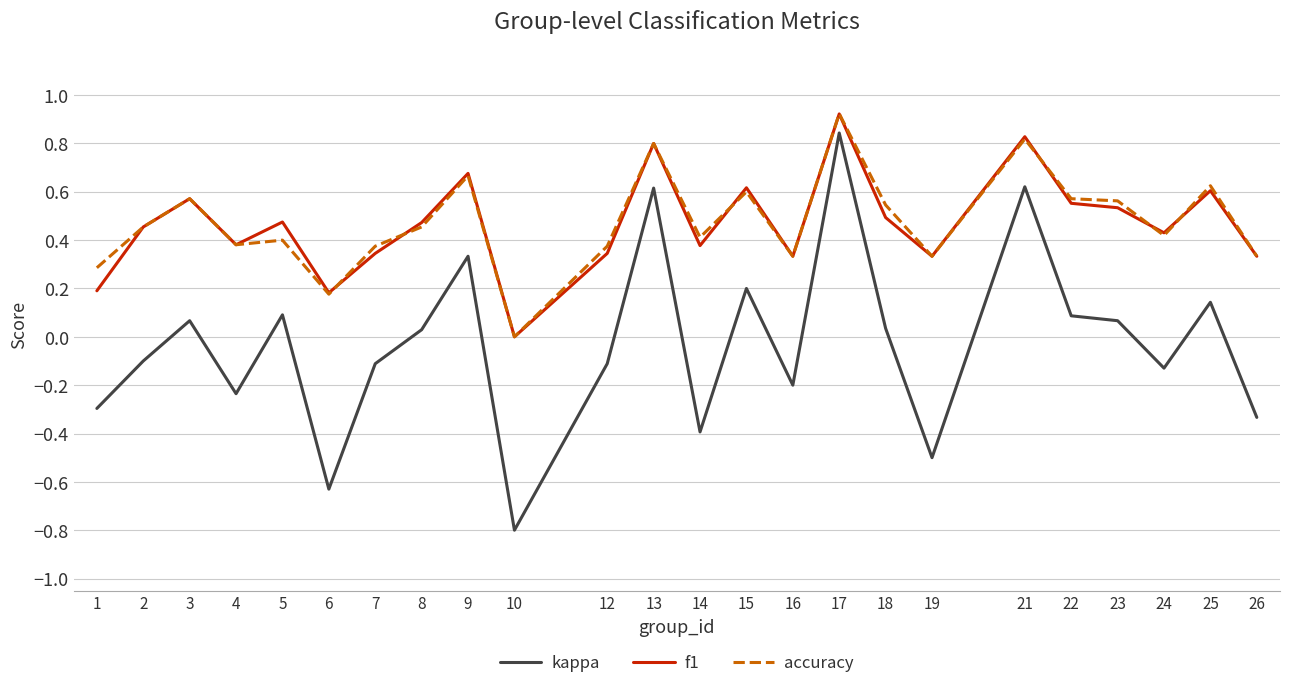

Which series changed the most between 15 and 17?

kappa